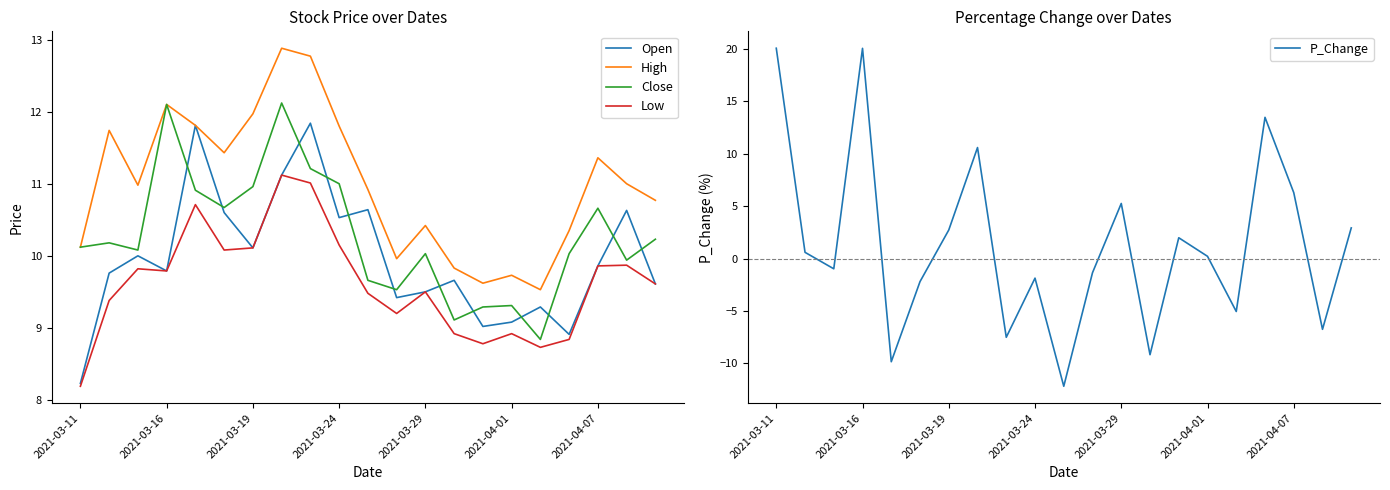

Which has a higher value, 2021-04-01 or 2021-03-11?

2021-04-01